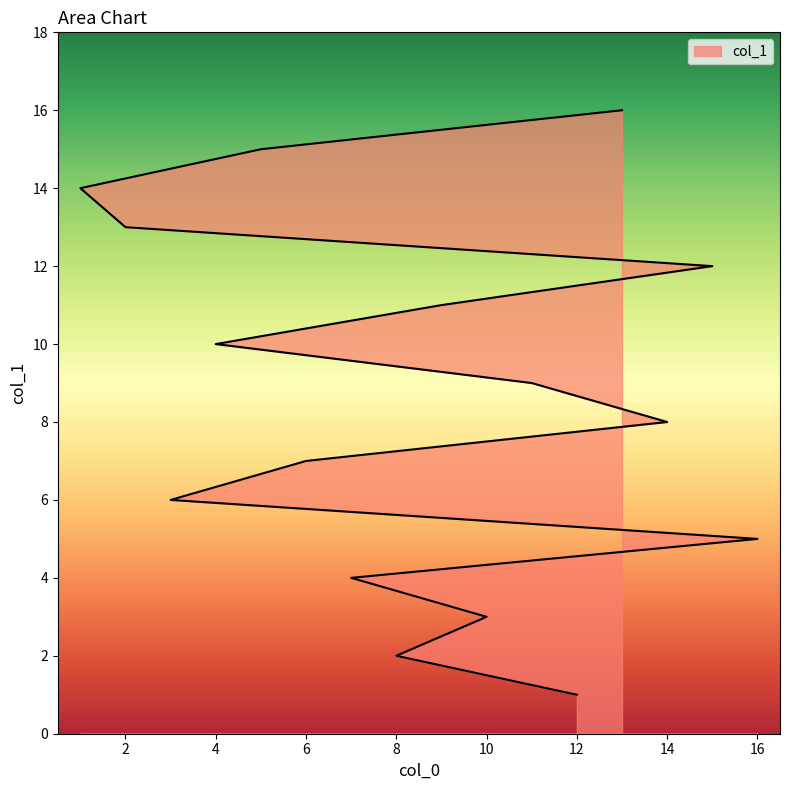

True or false: there are more than 0 points higher than both neighbors.

False